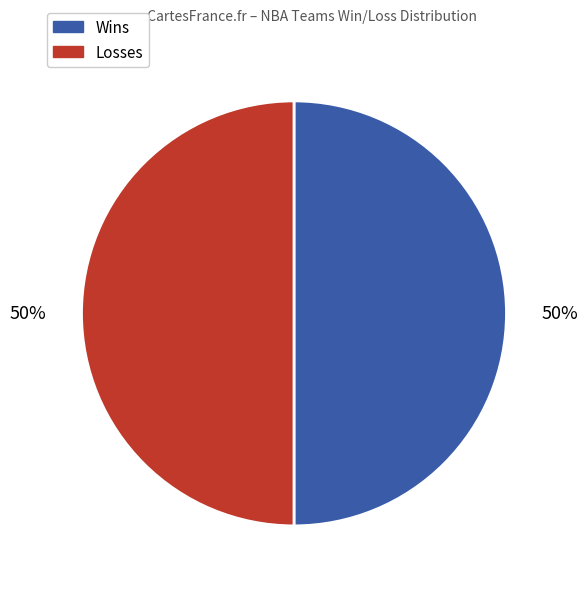

To the nearest percent, what is the average slice percentage?

50%